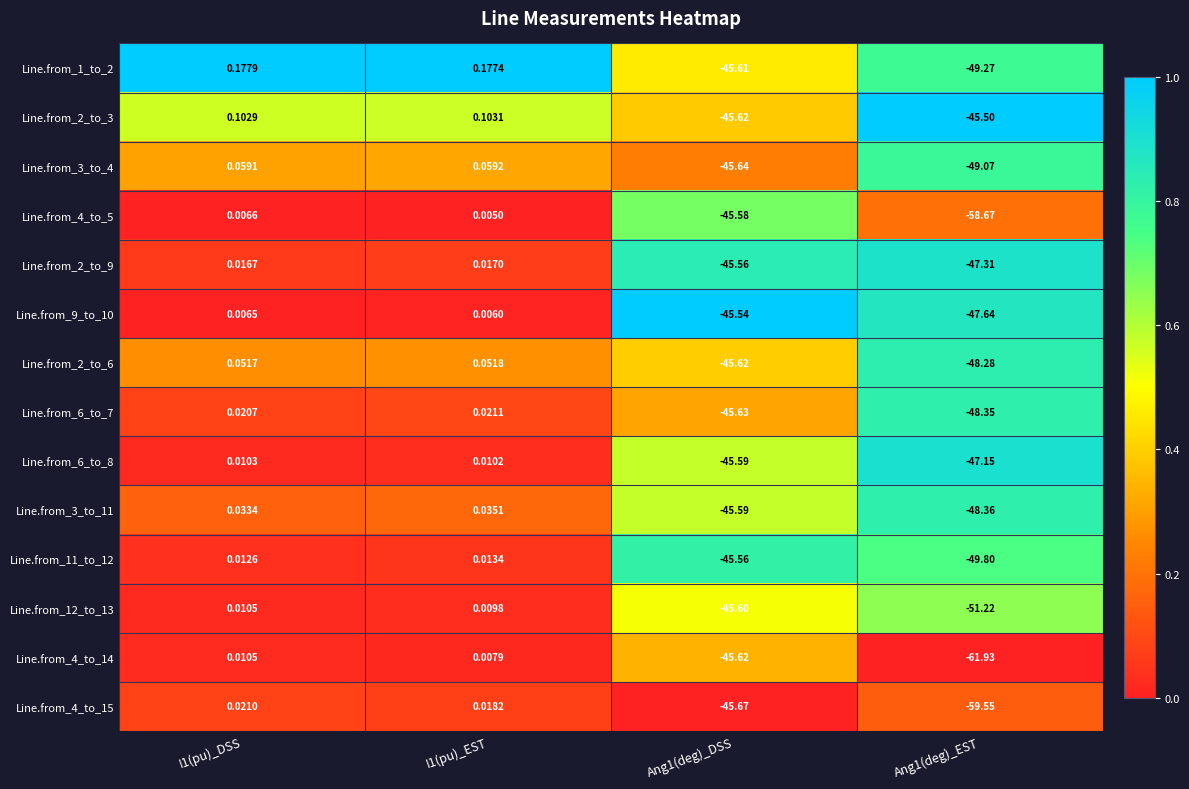

Is the value of Line.from_1_to_2 at Ang1(deg)_EST greater than the value of Line.from_4_to_14 at Ang1(deg)_DSS?

No